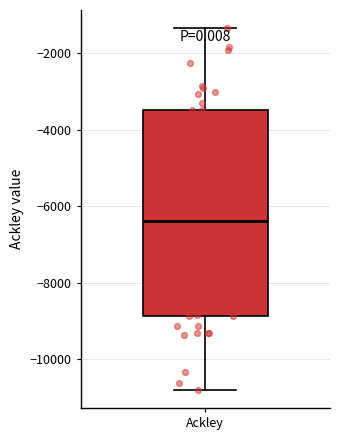

Transcribe this box plot: give where the median line is, the range the box spans, and where the two whiskers end, as read against the y-axis. The values are not printed on the chart, so give them approximately, as read against the axis.

median -6400, box -8800 to -3400, whiskers -10800 to -1400